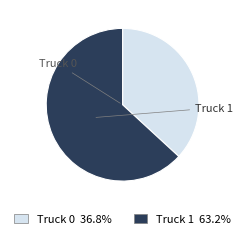

To the nearest percent, what portion does Truck 1 represent?

63%